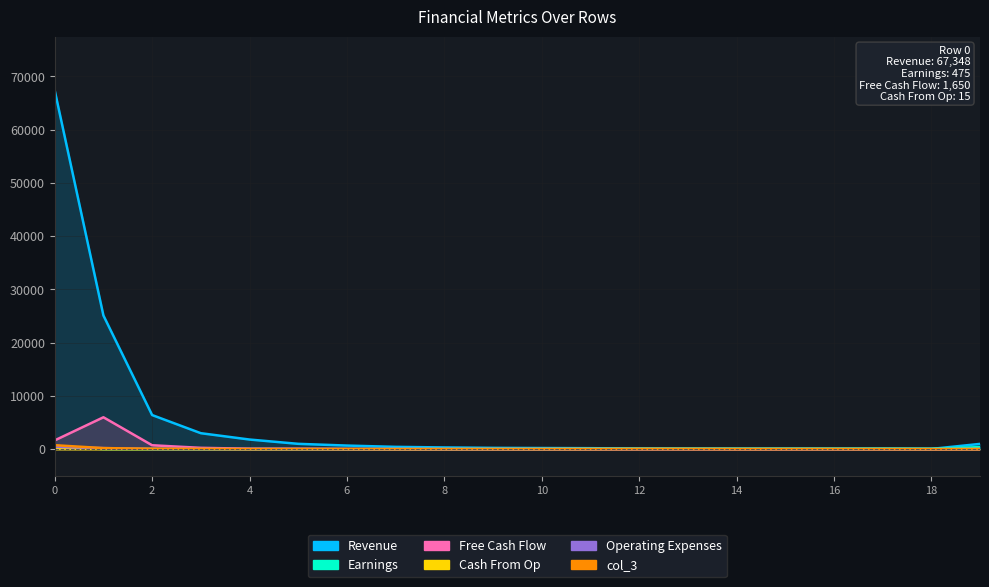

The value of col_19 at 16 is 90. True or false?

True